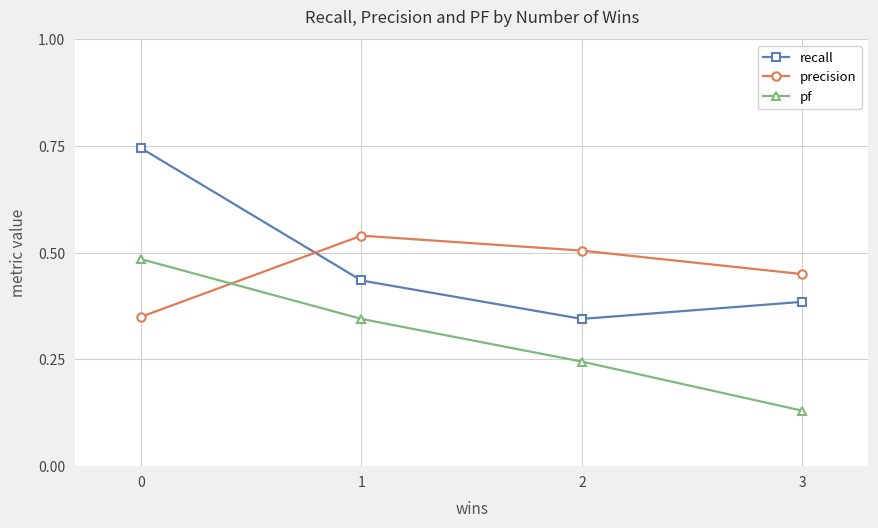

Which series has the widest spread of values?

recall